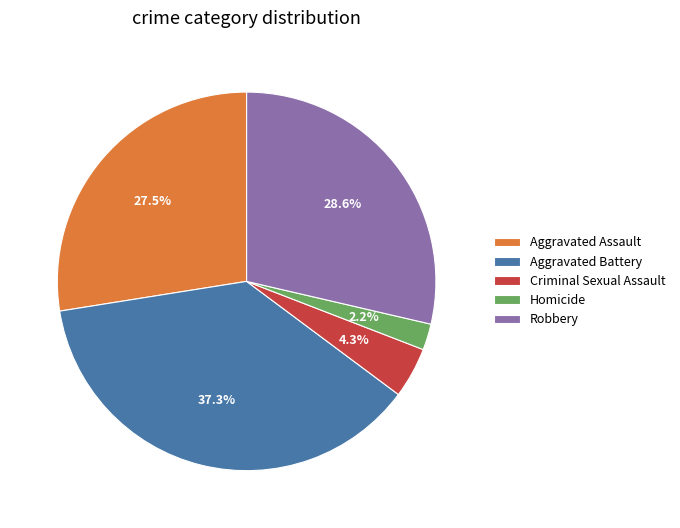

Is it true that Aggravated Assault is 33% of the pie?

False